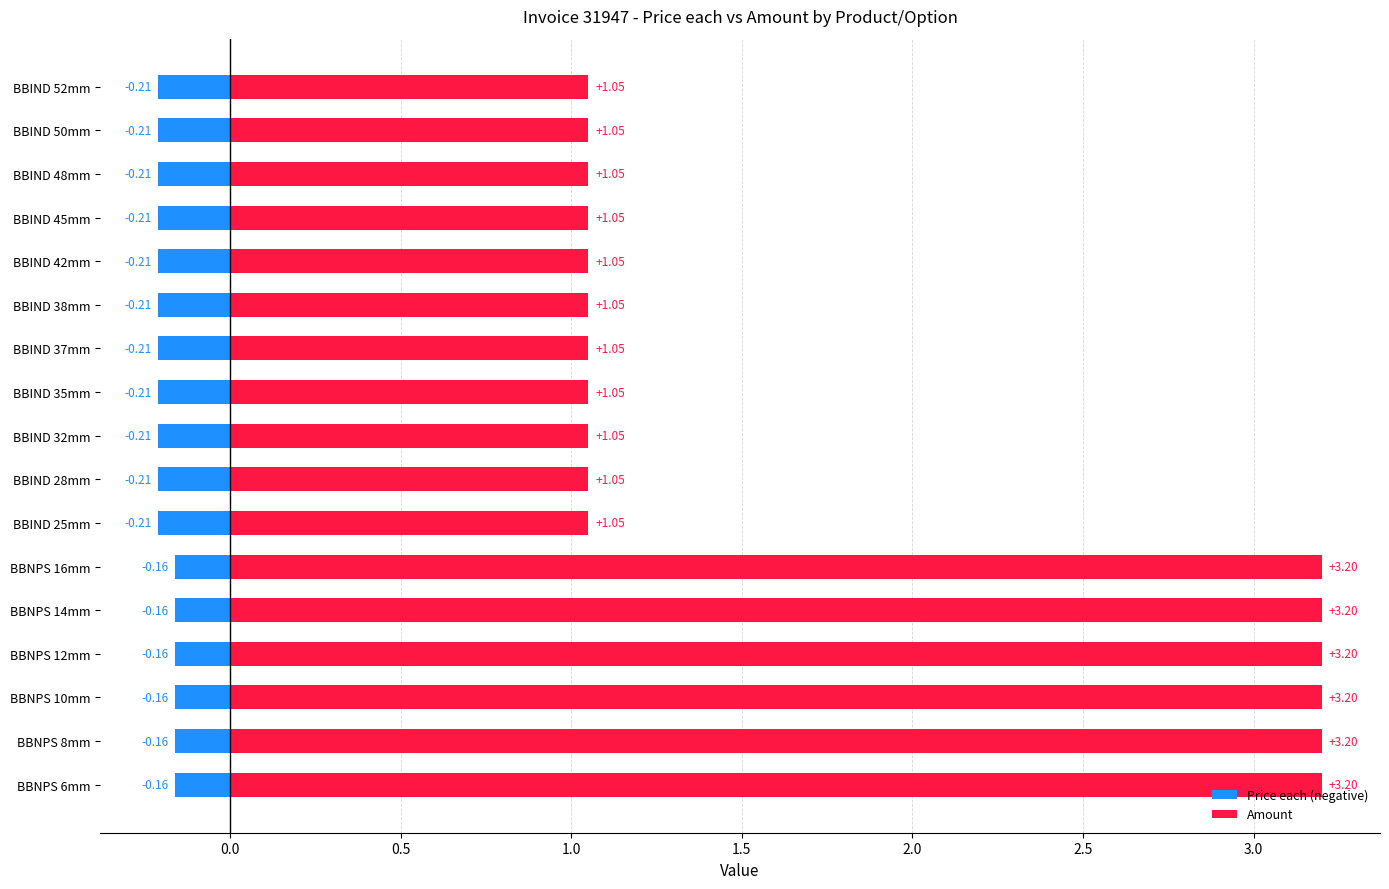

At how many categories does at least one series exceed 2?

6